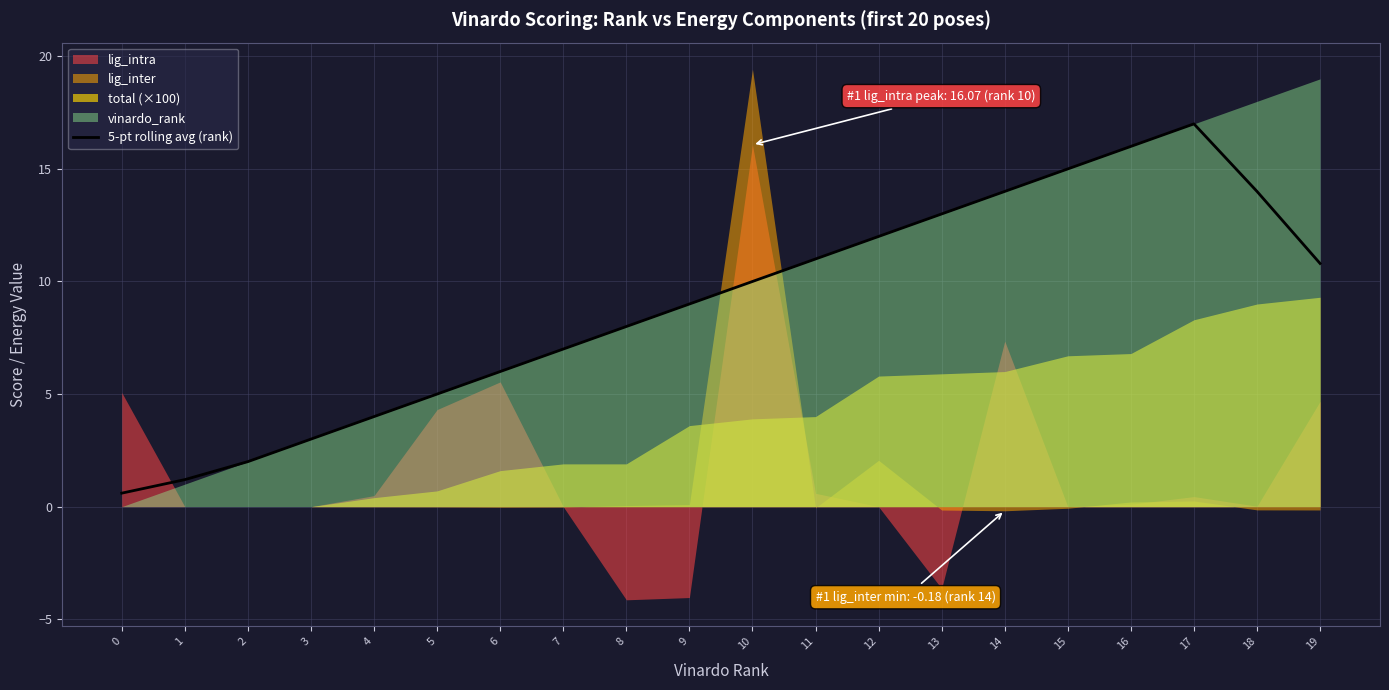

Reading right to left, what are all the values shown in this chart?

19=10.8	18=14.0	17=17.0	16=16.0	15=15.0	14=14.0	13=13.0	12=12.0	11=11.0	10=10.0	9=9.0	8=8.0	7=7.0	6=6.0	5=5.0	4=4.0	3=3.0	2=2.0	1=1.2	0=0.6